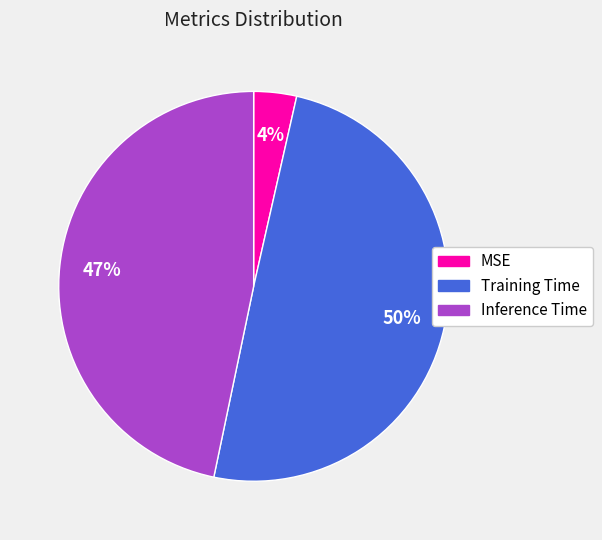

Which has a higher value, Inference Time or MSE?

Inference Time